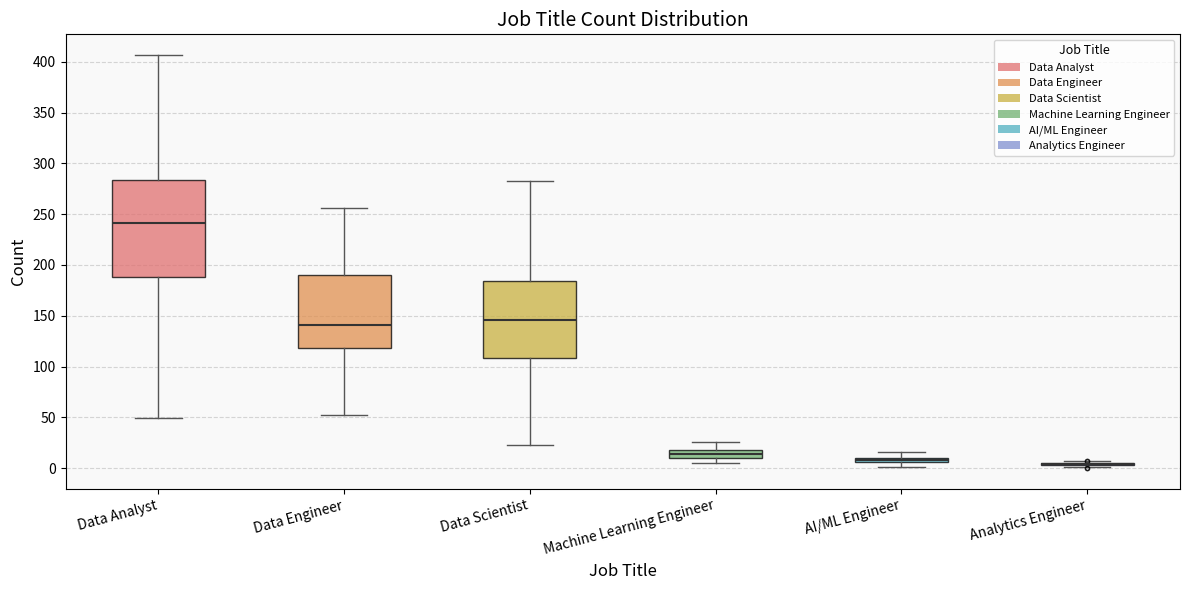

Which box is the tallest, from its lower edge to its upper edge?

Data Analyst